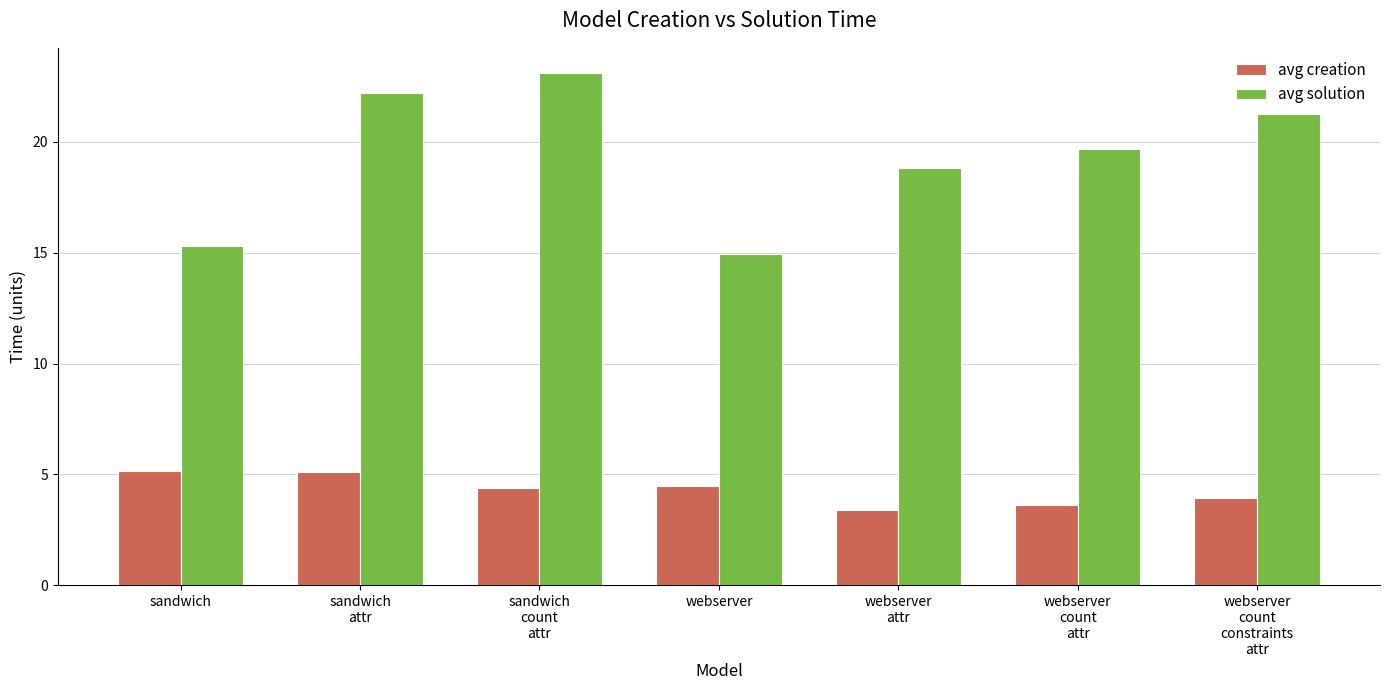

What is the spread (max minus min) of values at webserver?

10.5